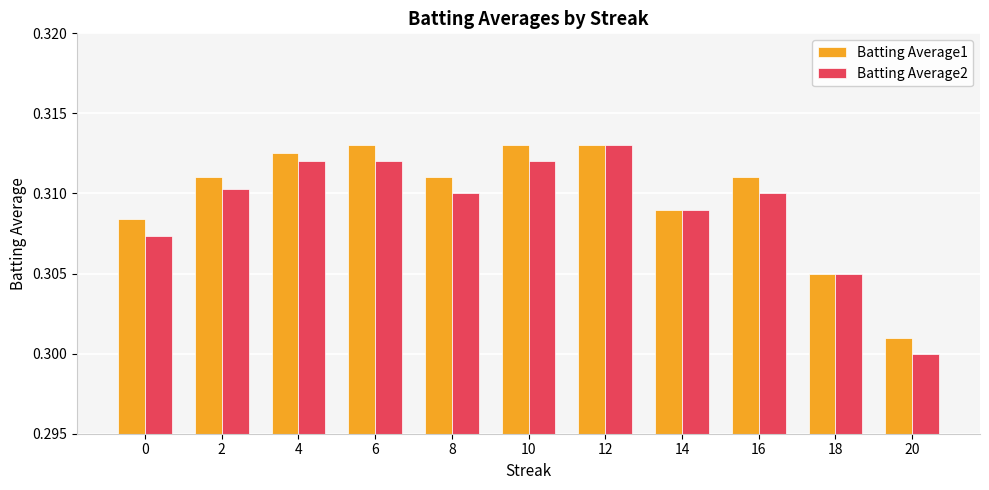

How many series are shown in this chart?

2